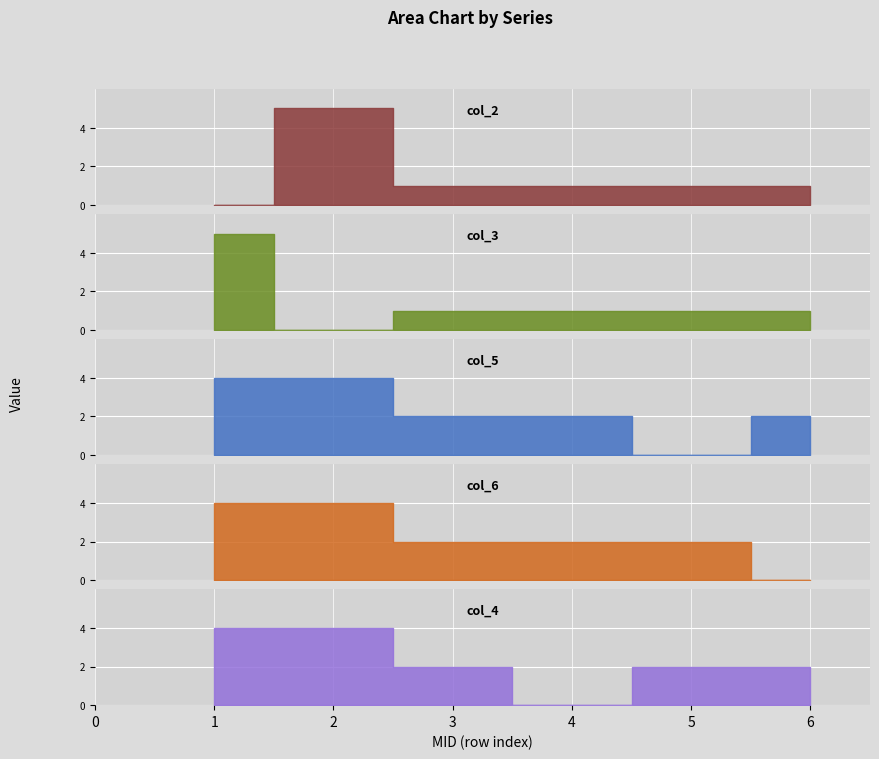

Which series changed the most between 1 and 3?

col_3